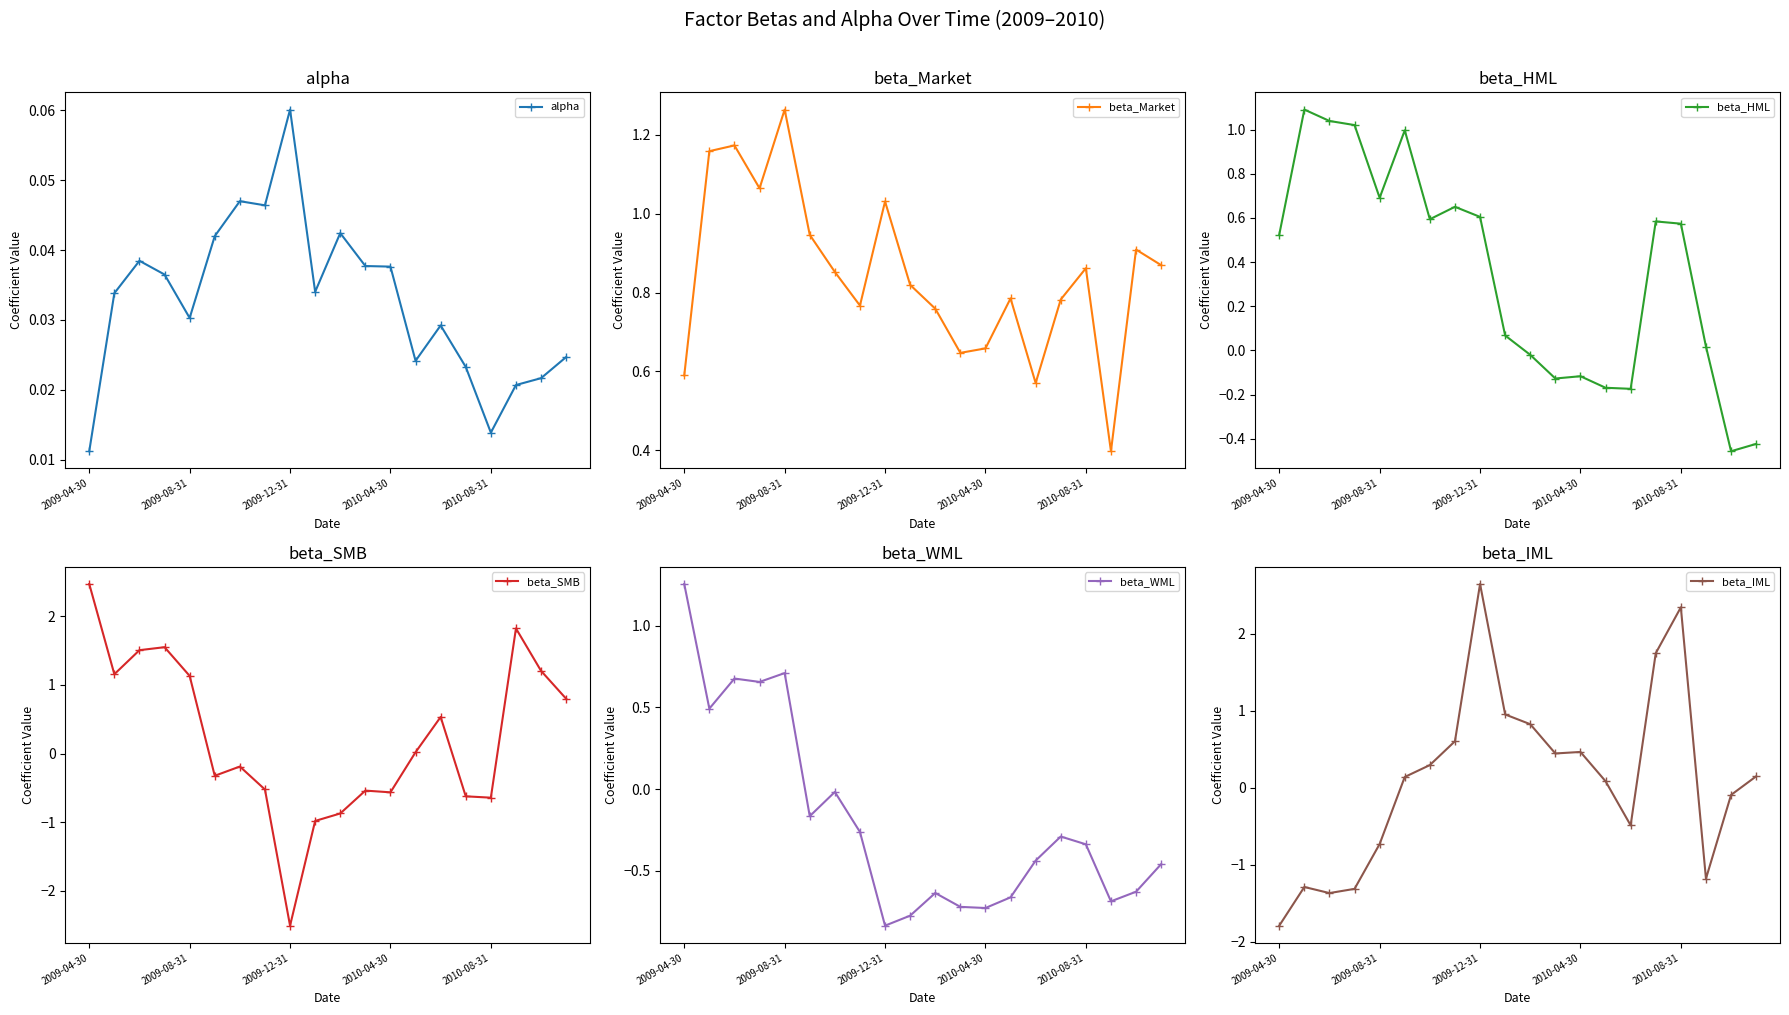

How many lines are shown in the chart?

6